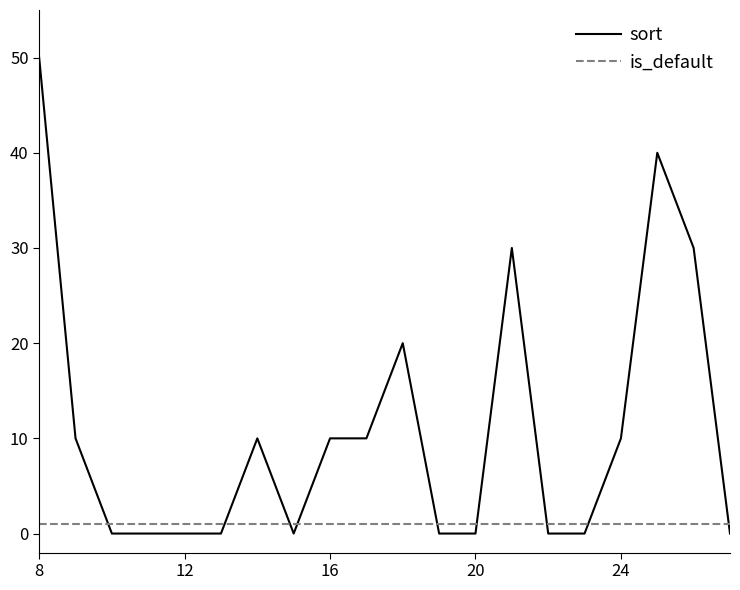

Which series has the largest range (max minus min)?

sort